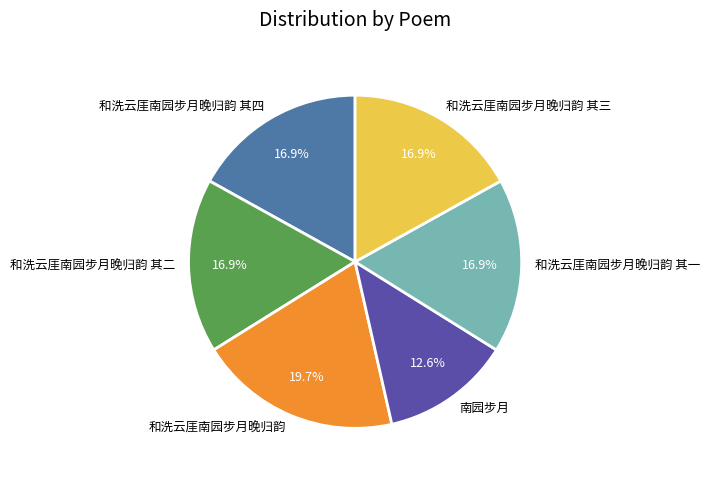

Which category has the smallest portion of the pie?

南园步月